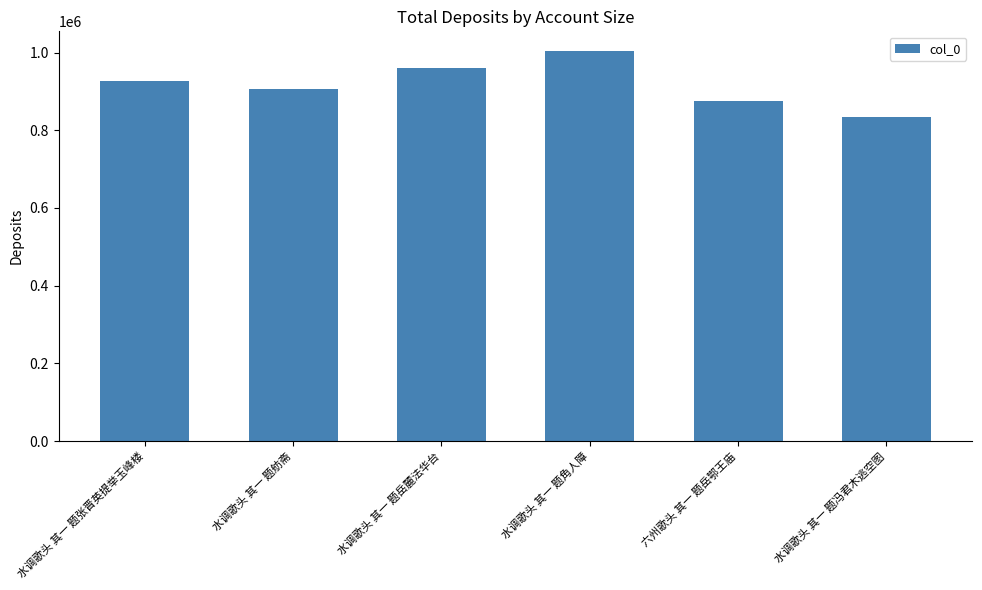

How many values are below 925691?

3